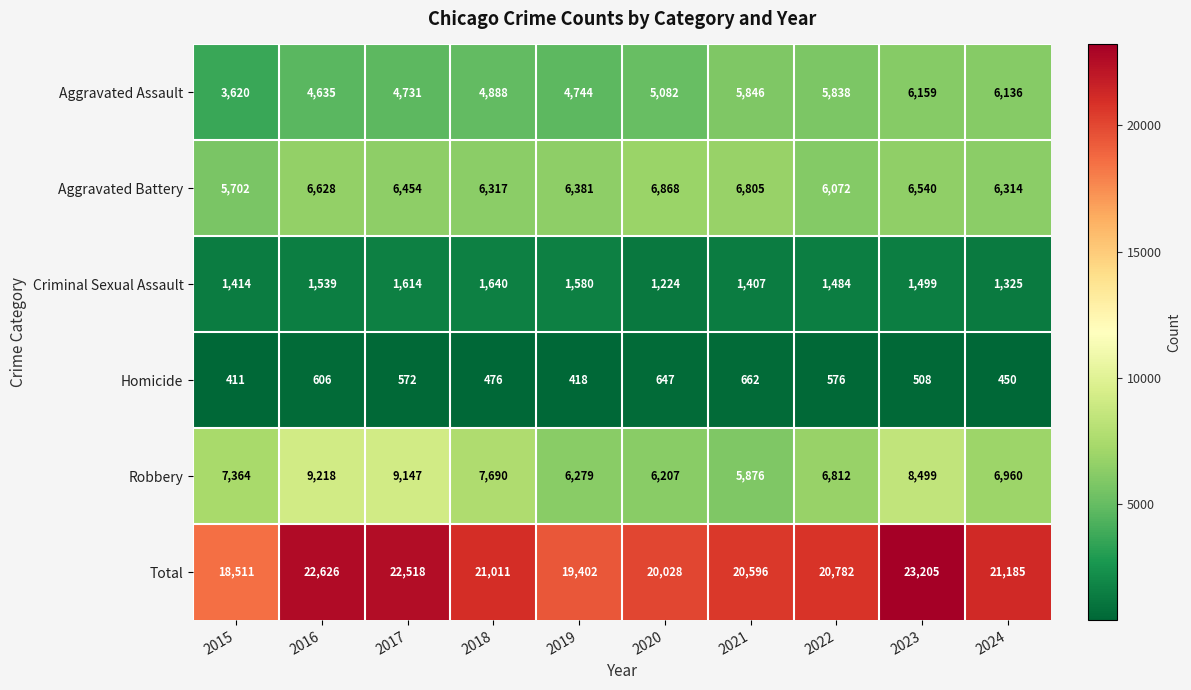

What is the minimum value shown in the chart?

411